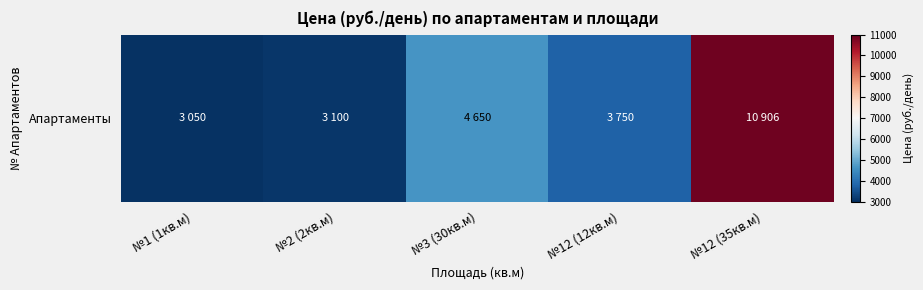

What is the smallest value displayed?

3050